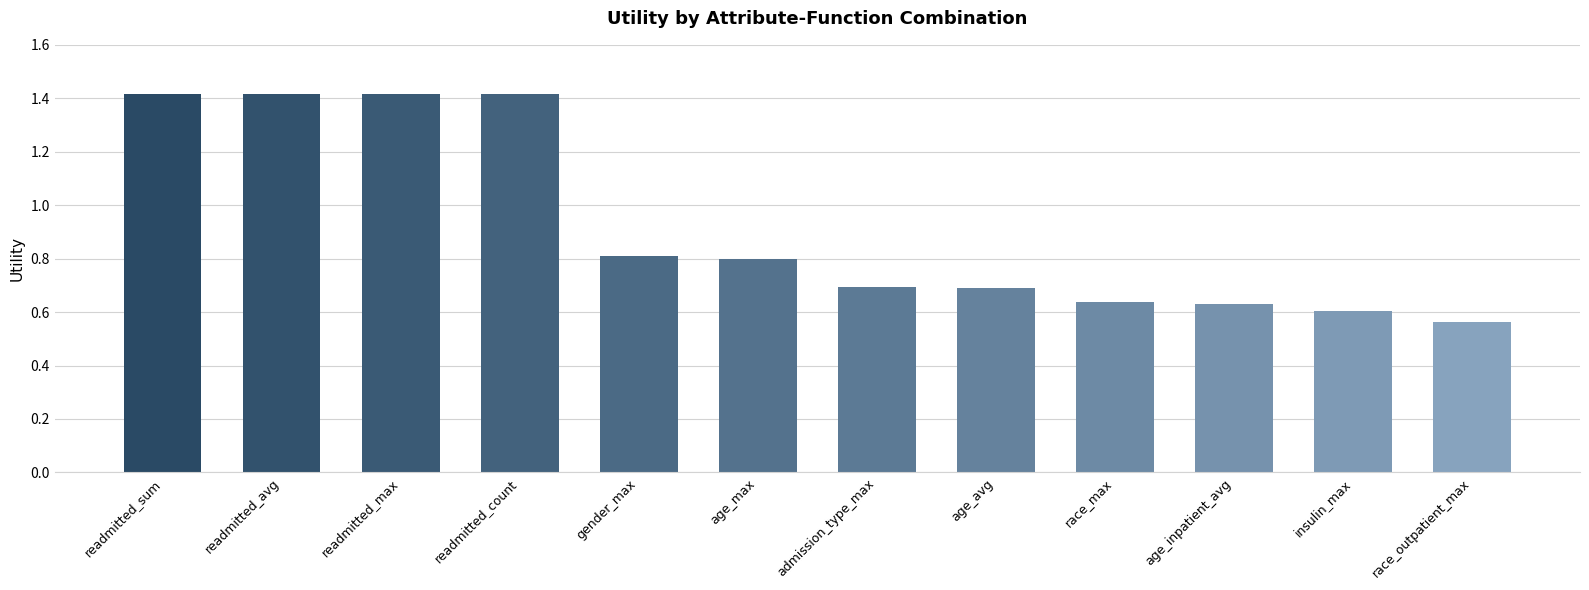

What is the maximum value shown in the chart?

1.4